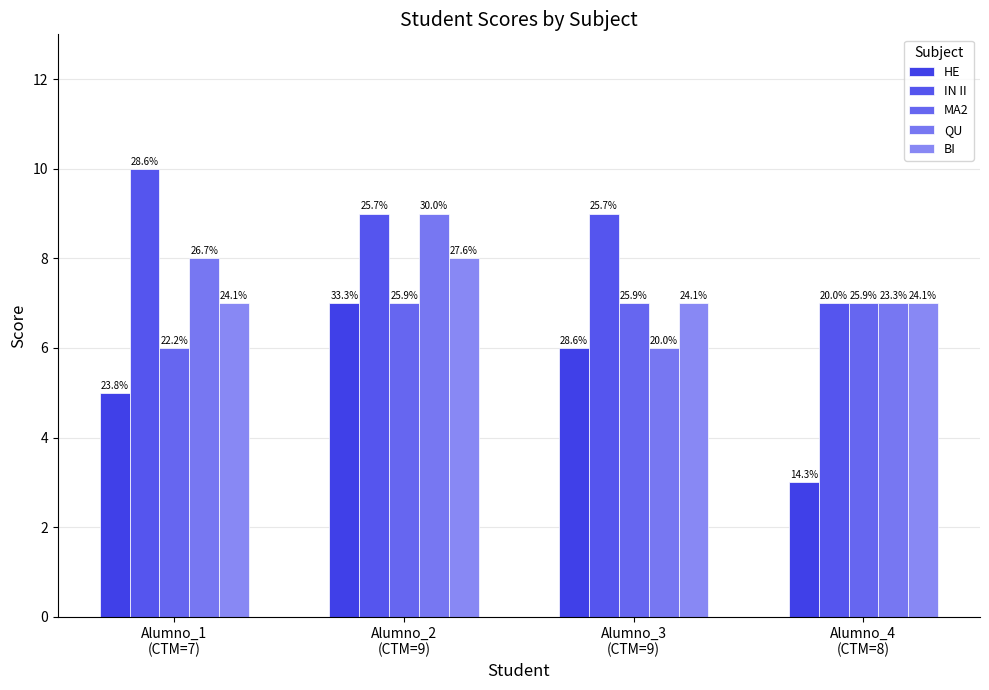

How many bars are there in each group?

5